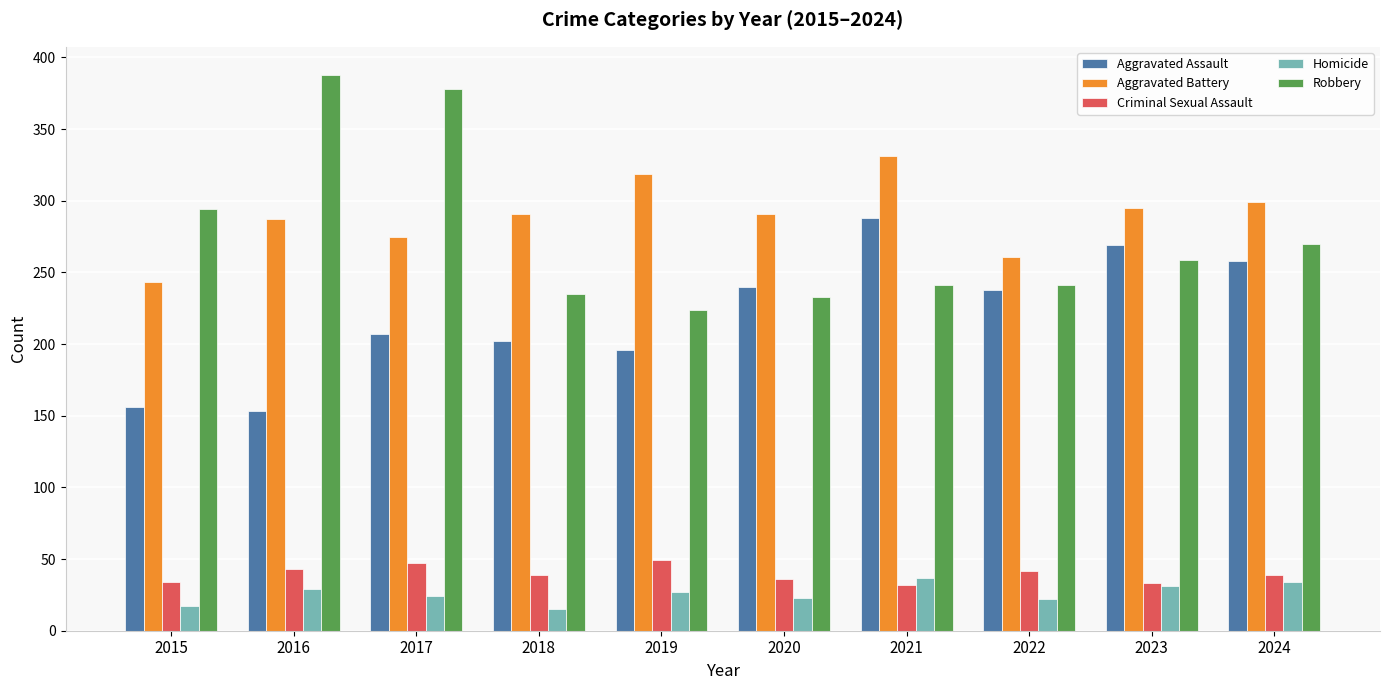

Count the number of categories in the chart.

10